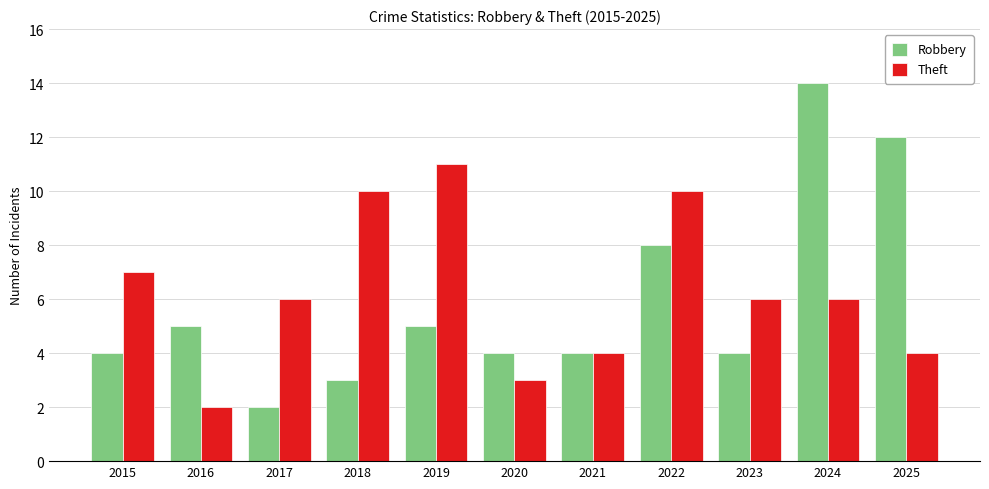

Is the value of Theft at 2023 greater than the value of Robbery at 2020?

Yes